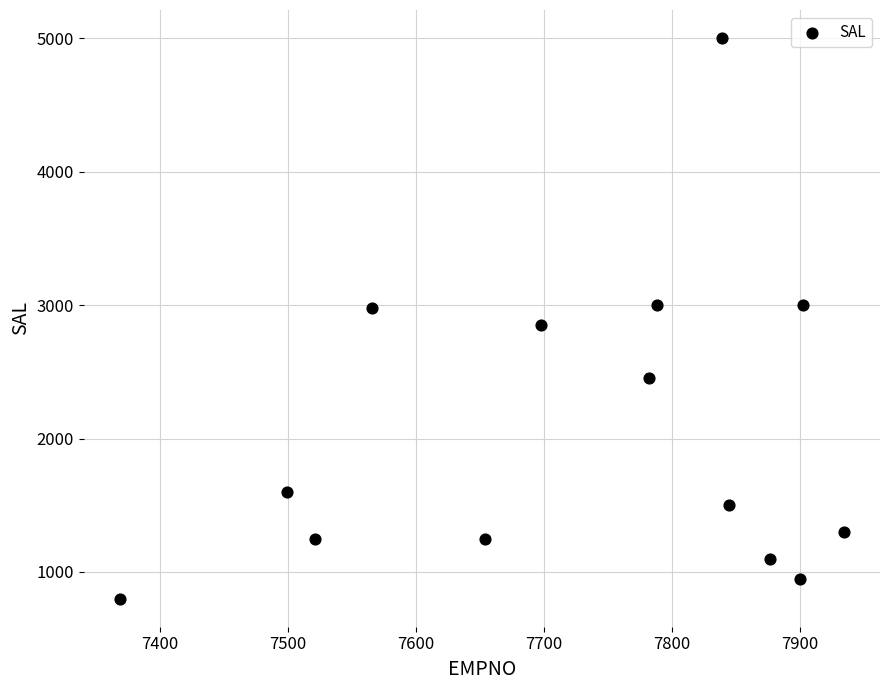

What is the range of X values (max minus min)?

565